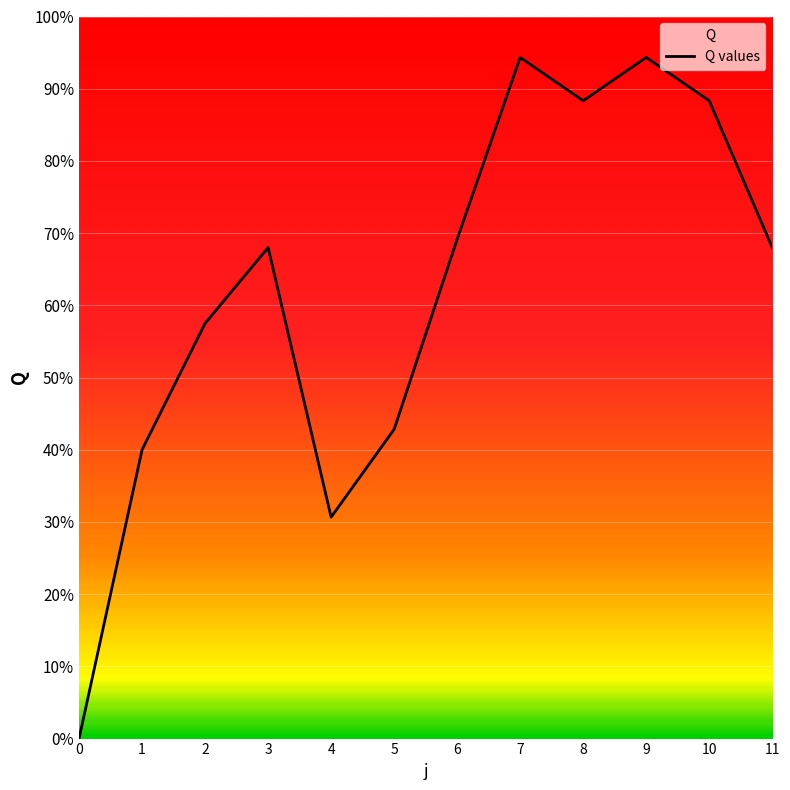

Reading left to right, list all the values displayed in this chart.

0=0.0	1=120.0	2=172.5	3=204.0	4=92.0	5=128.5	6=207.5	7=283.0	8=265.0	9=283.0	10=265.0	11=204.0